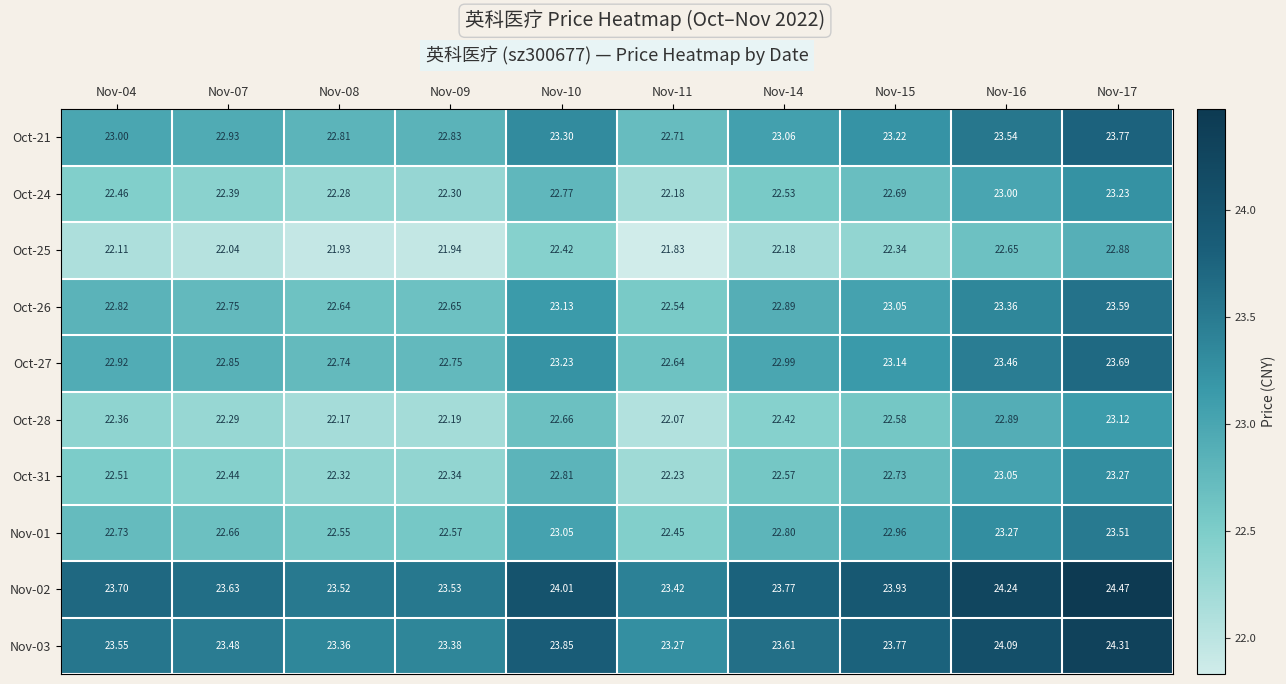

Is the value of Nov-02 at Nov-10 greater than the value of Oct-28 at Nov-10?

Yes